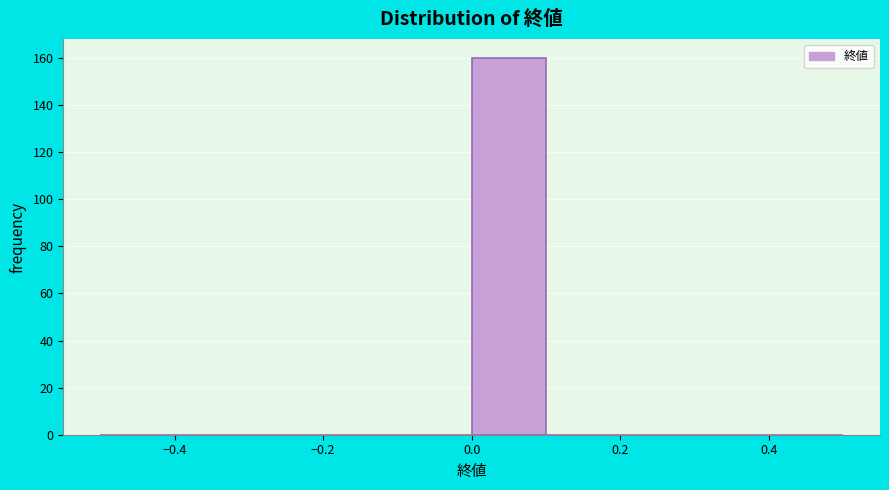

Reading left to right, transcribe this chart: for each bar, give the range it covers on the x-axis and its height. The values are not printed on the chart, so give them approximately, as read against the axis.

-0.5 to -0.4: 0
-0.4 to -0.3: 0
-0.3 to -0.2: 0
-0.2 to -0.1: 0
-0.1 to 0.0: 0
0.0 to 0.1: 160
0.1 to 0.2: 0
0.2 to 0.3: 0
0.3 to 0.4: 0
0.4 to 0.5: 0